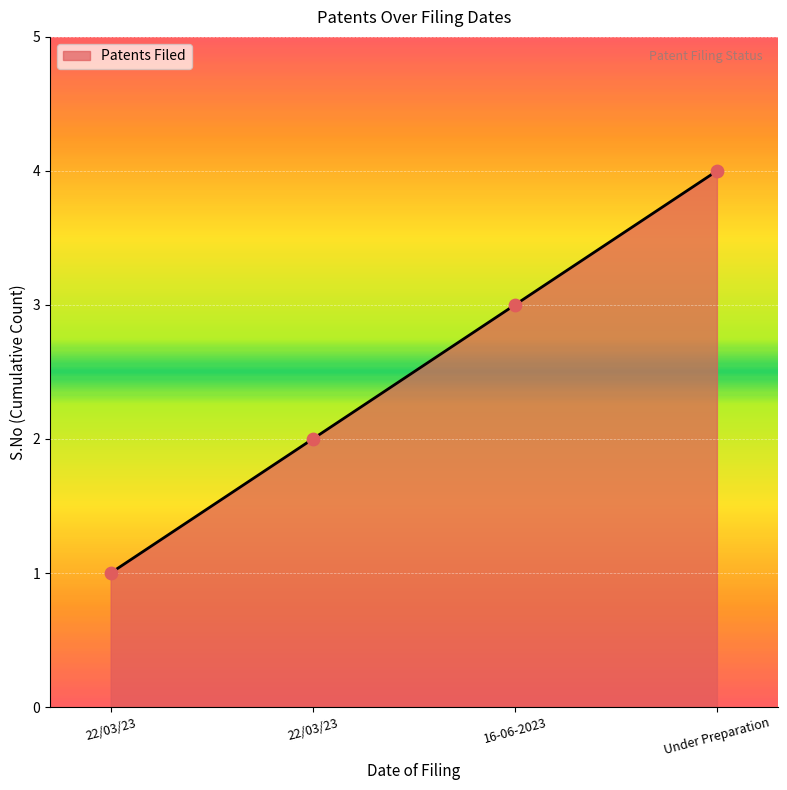

Count the number of categories in the chart.

4